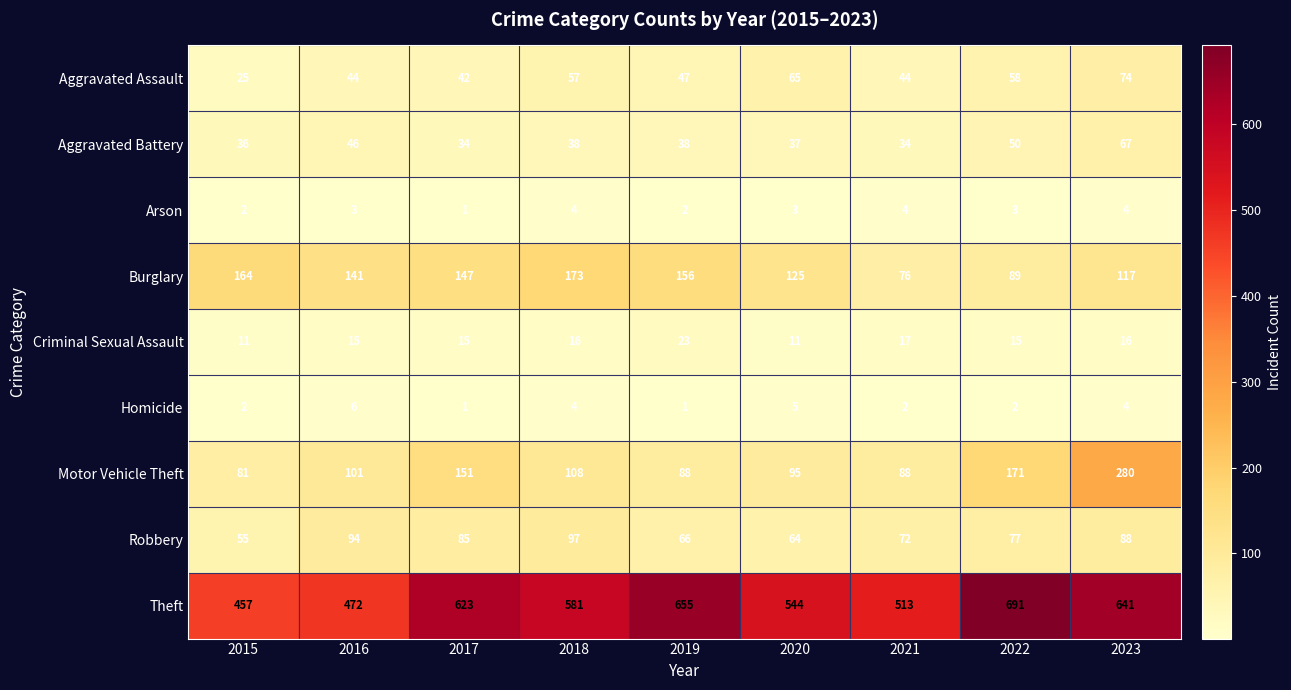

Is it true that Burglary equals 147 at 2017?

True